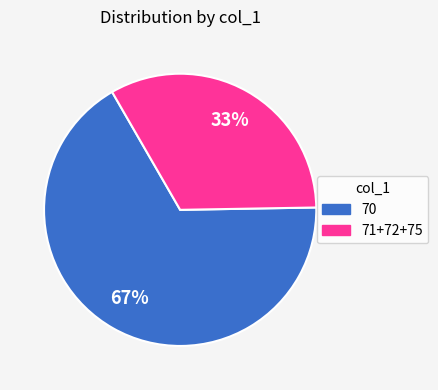

To the nearest percent, what is the average slice percentage?

50%